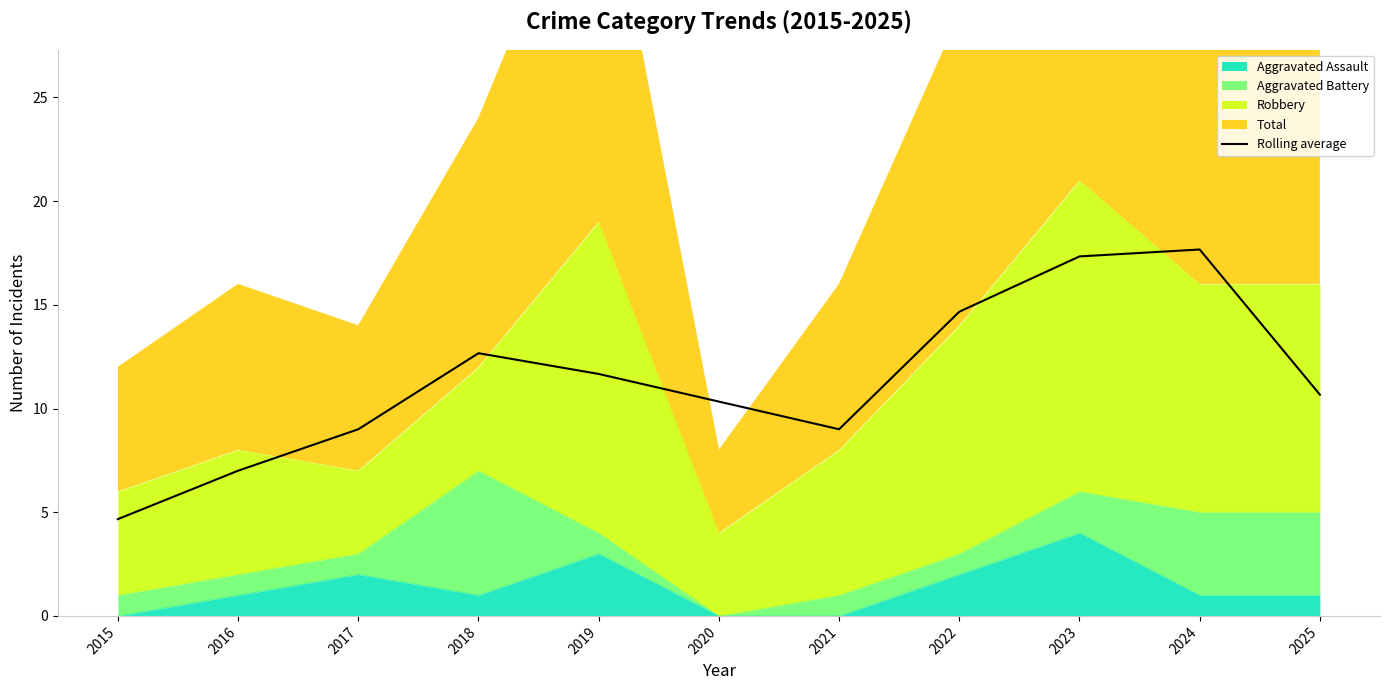

Rank the categories by value from highest to lowest.

2024, 2023, 2022, 2018, 2019, 2025, 2020, 2017, 2021, 2016, 2015